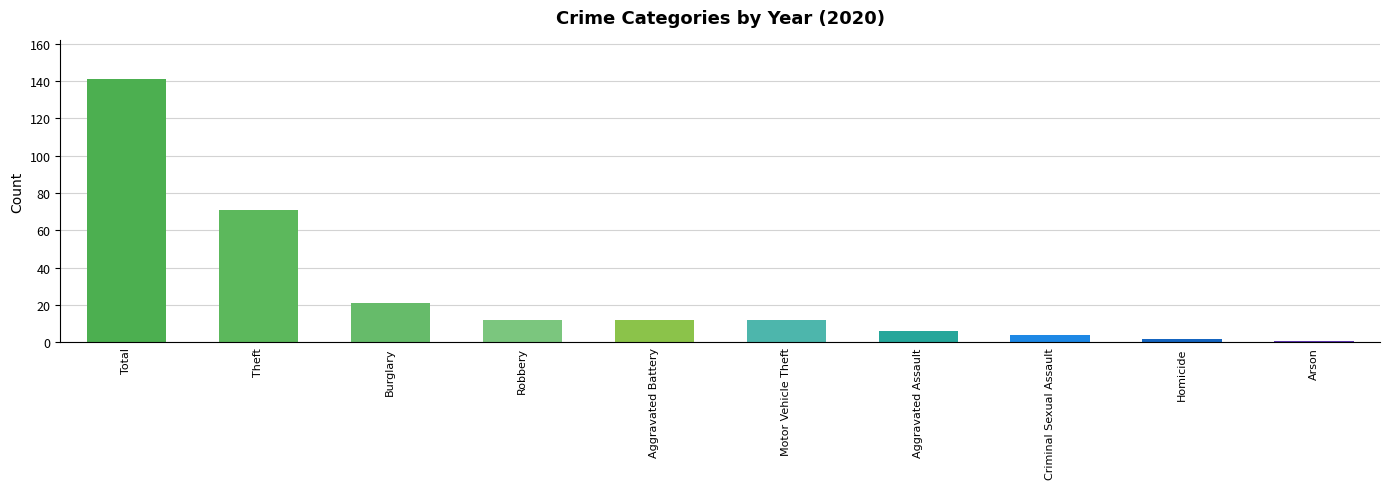

Is it true that the value at Aggravated Battery is 7?

False